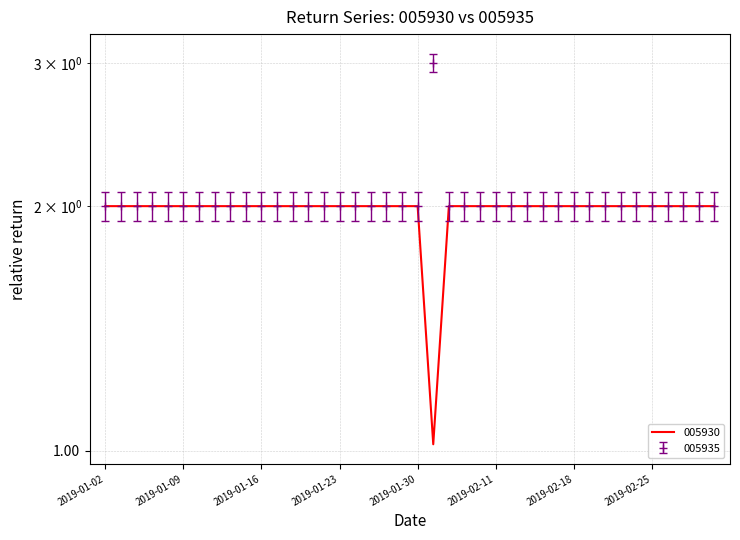

True or false: 005930 and 005935 intersect in this chart.

False